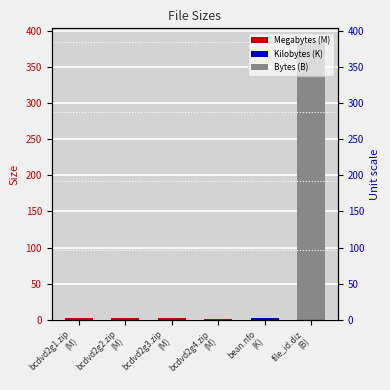

List the labels in order of value, largest first.

file_id.diz
(B), bean.nfo
(K), bcdvd2g1.zip
(M), bcdvd2g2.zip
(M), bcdvd2g3.zip
(M), bcdvd2g4.zip
(M)